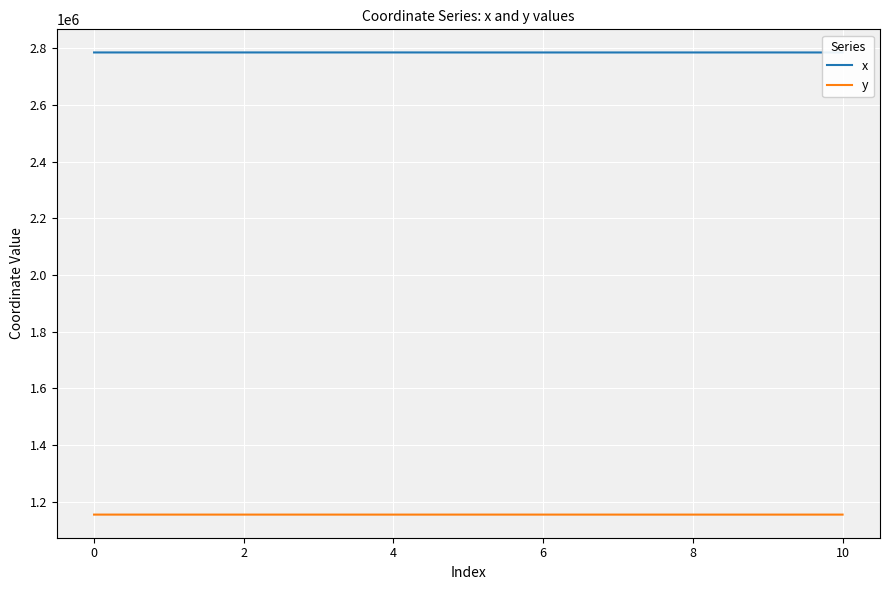

The value of y at 2 is 763946.2. True or false?

False